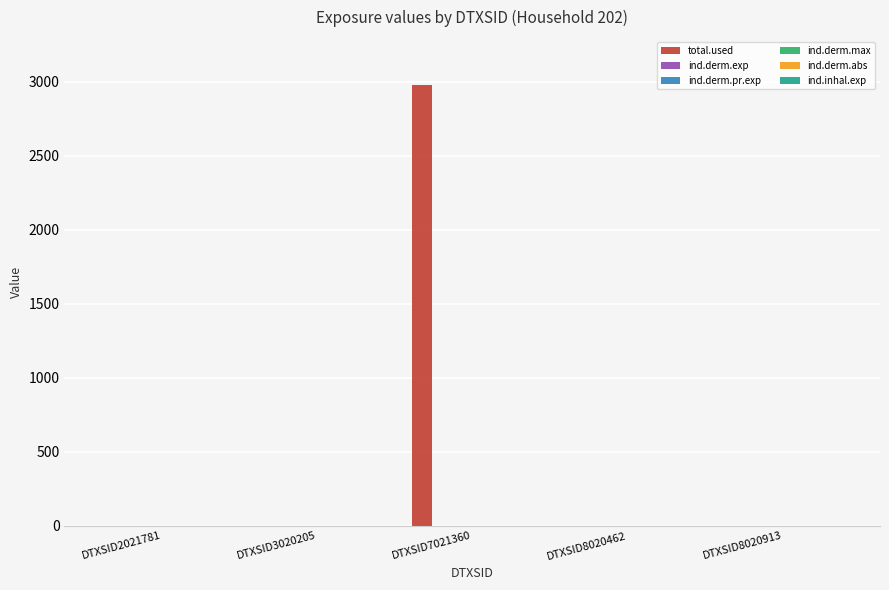

Is it true that total.used equals 0.0 at DTXSID2021781?

True